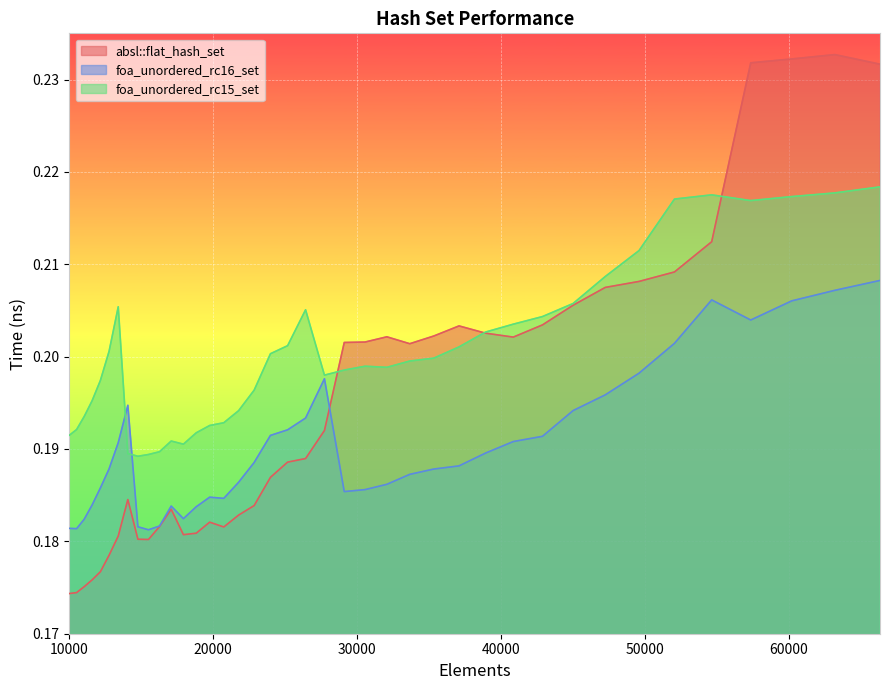

True or false: foa_unordered_rc16_set has more than 0 interior local peaks.

True